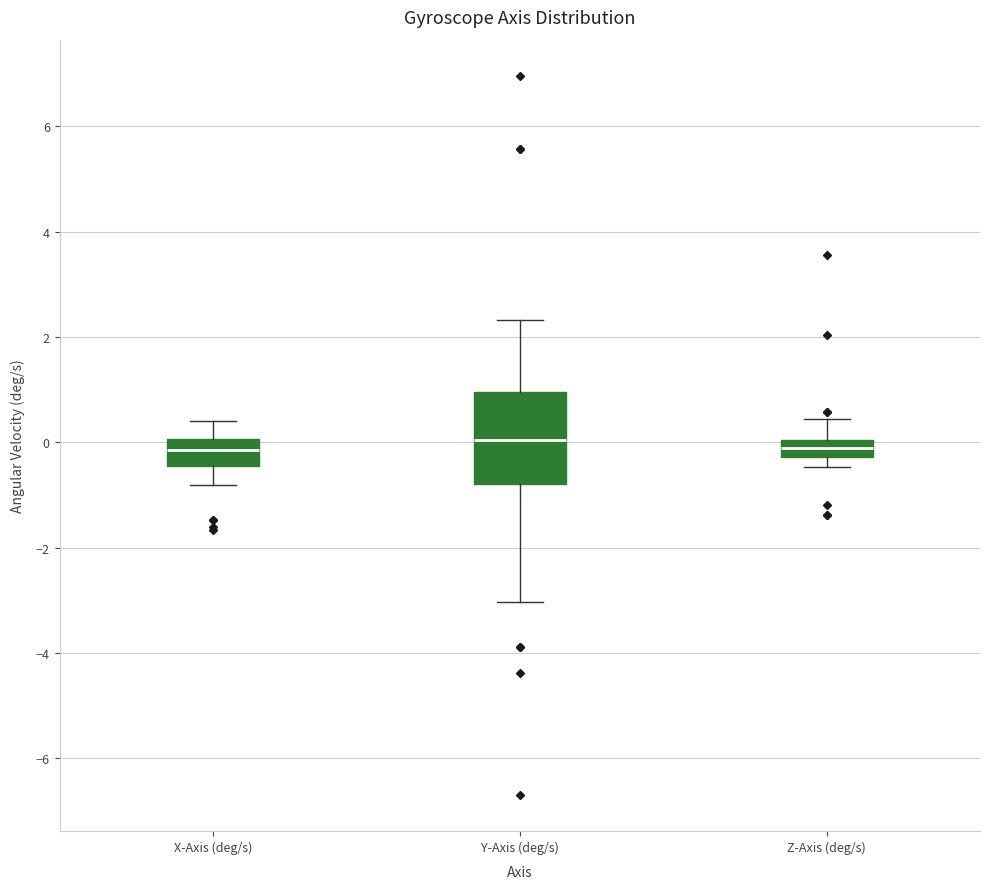

Reading left to right, transcribe this box plot: for each box, give where its median line is, the range the box spans, and where its two whiskers end, as read against the y-axis. The values are not printed on the chart, so give them approximately, as read against the axis.

X-Axis (deg/s): median -0.2, box -0.4 to 0.0, whiskers -0.8 to 0.4
Y-Axis (deg/s): median 0.0, box -0.8 to 1.0, whiskers -3.0 to 2.4
Z-Axis (deg/s): median 0.0 (inside the box), box -0.2 to 0.0, whiskers -0.4 to 0.4